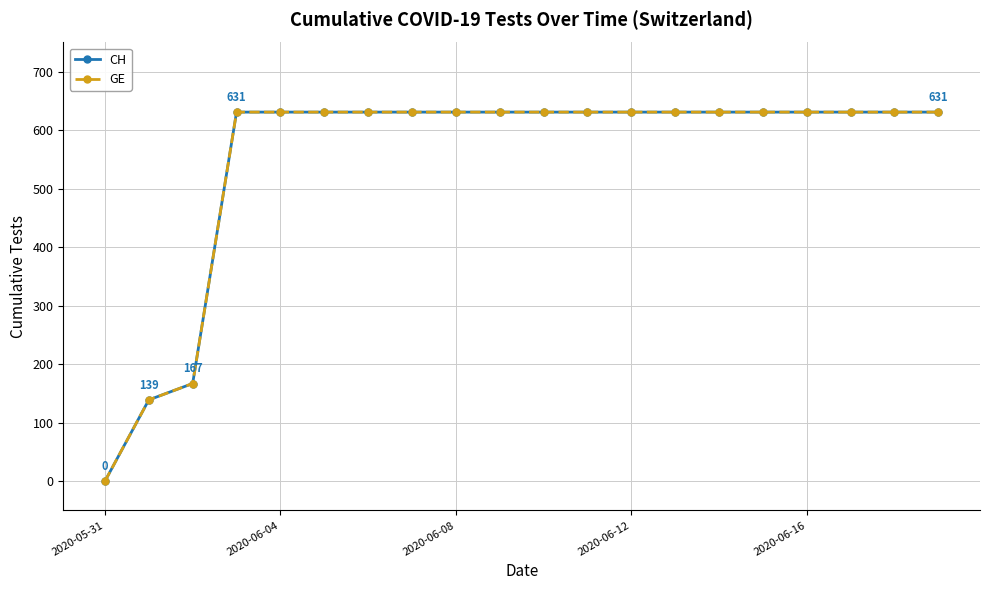

Reading left to right, extract all data points from this chart.

CH: 0	139	167	631	631	631	631	631	631	631	631	631	631	631	631	631	631	631	631	631
GE: 0	139	167	631	631	631	631	631	631	631	631	631	631	631	631	631	631	631	631	631